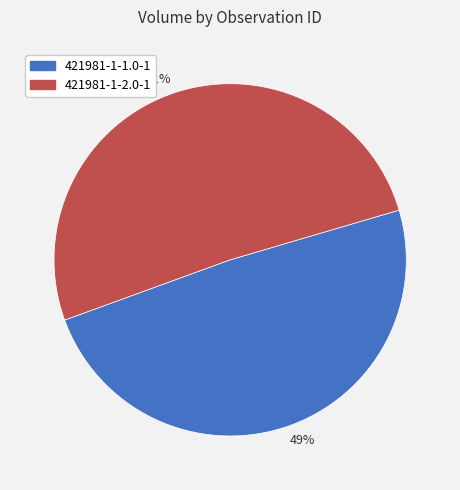

What percentage is the 421981-1-1.0-1 slice, to the nearest percent?

49%